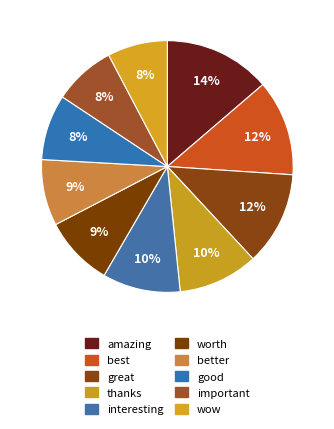

Rank the categories by value from highest to lowest.

amazing, best, great, thanks, interesting, worth, better, good, important, wow